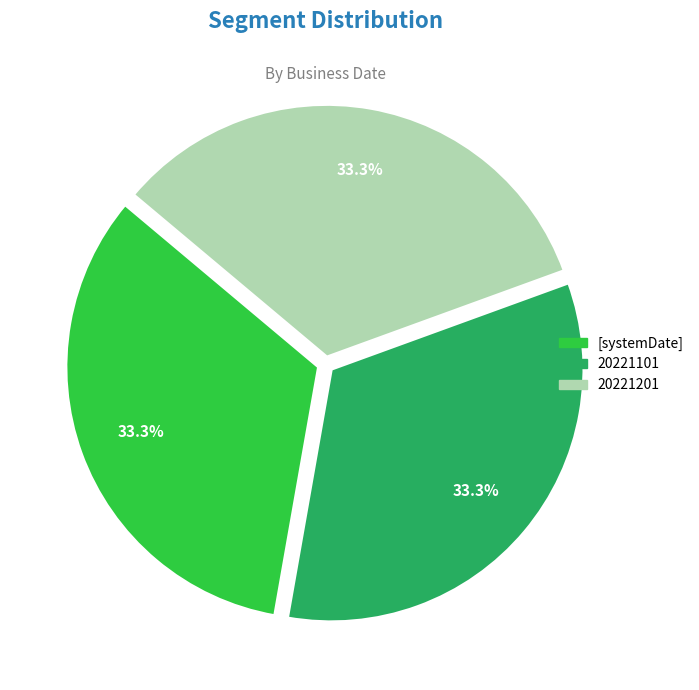

To the nearest percent, what portion does 20221201 represent?

33%